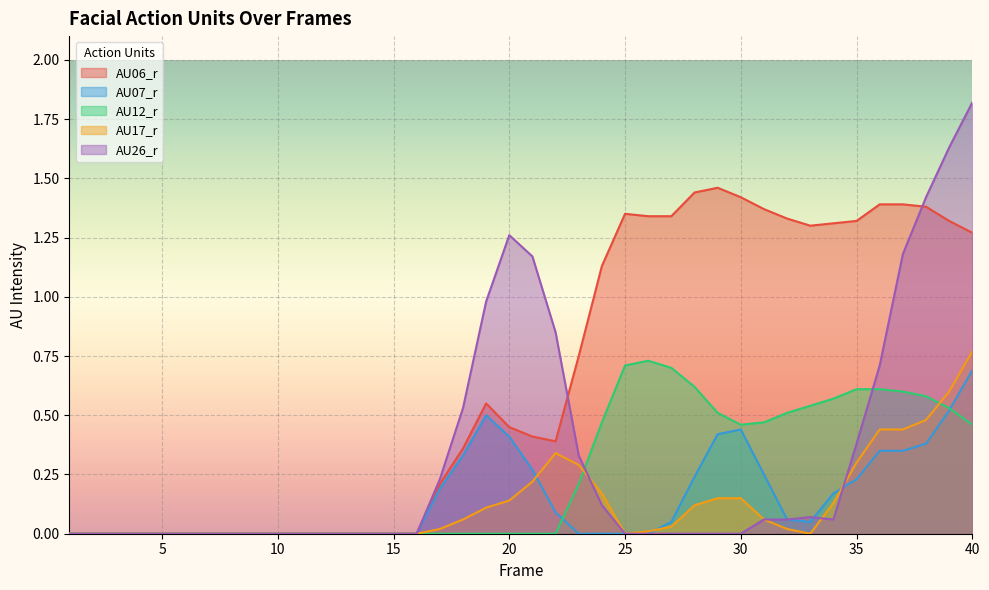

True or false: AU06_r and AU12_r intersect in this chart.

False